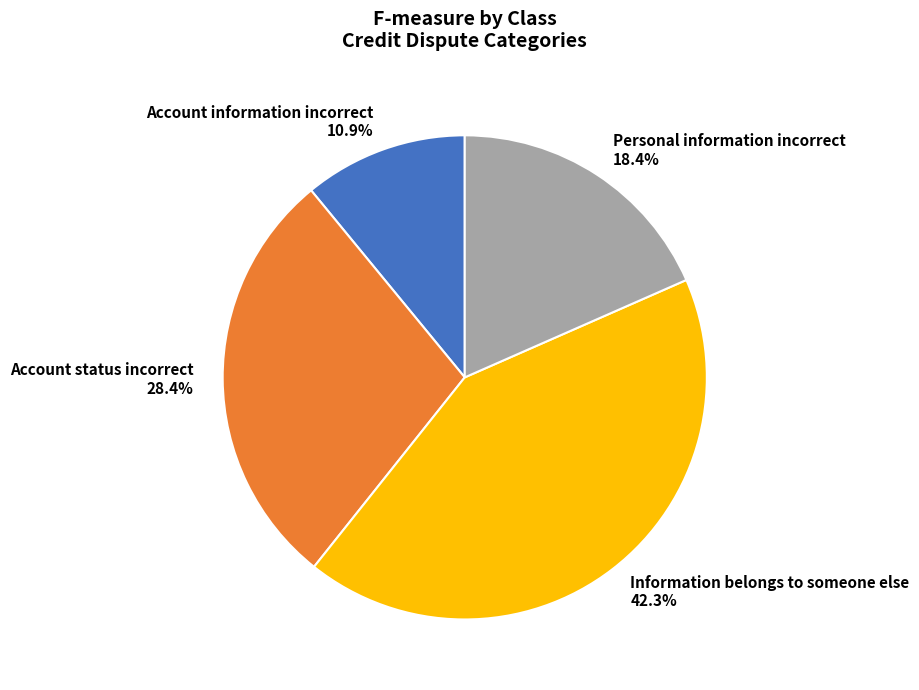

The Account status incorrect slice represents 28% of the pie. True or false?

True